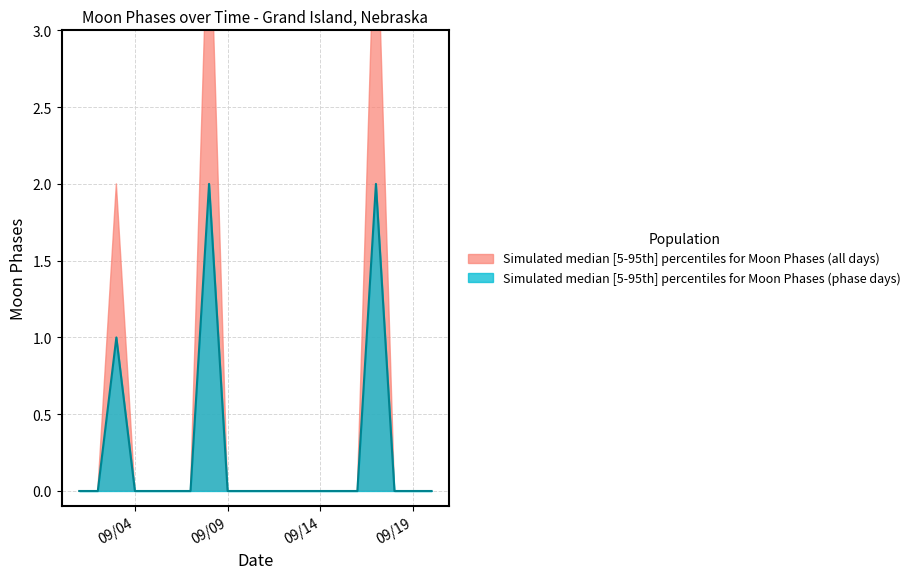

Where is the first local maximum for Moon Phases upper?

2022-09-03